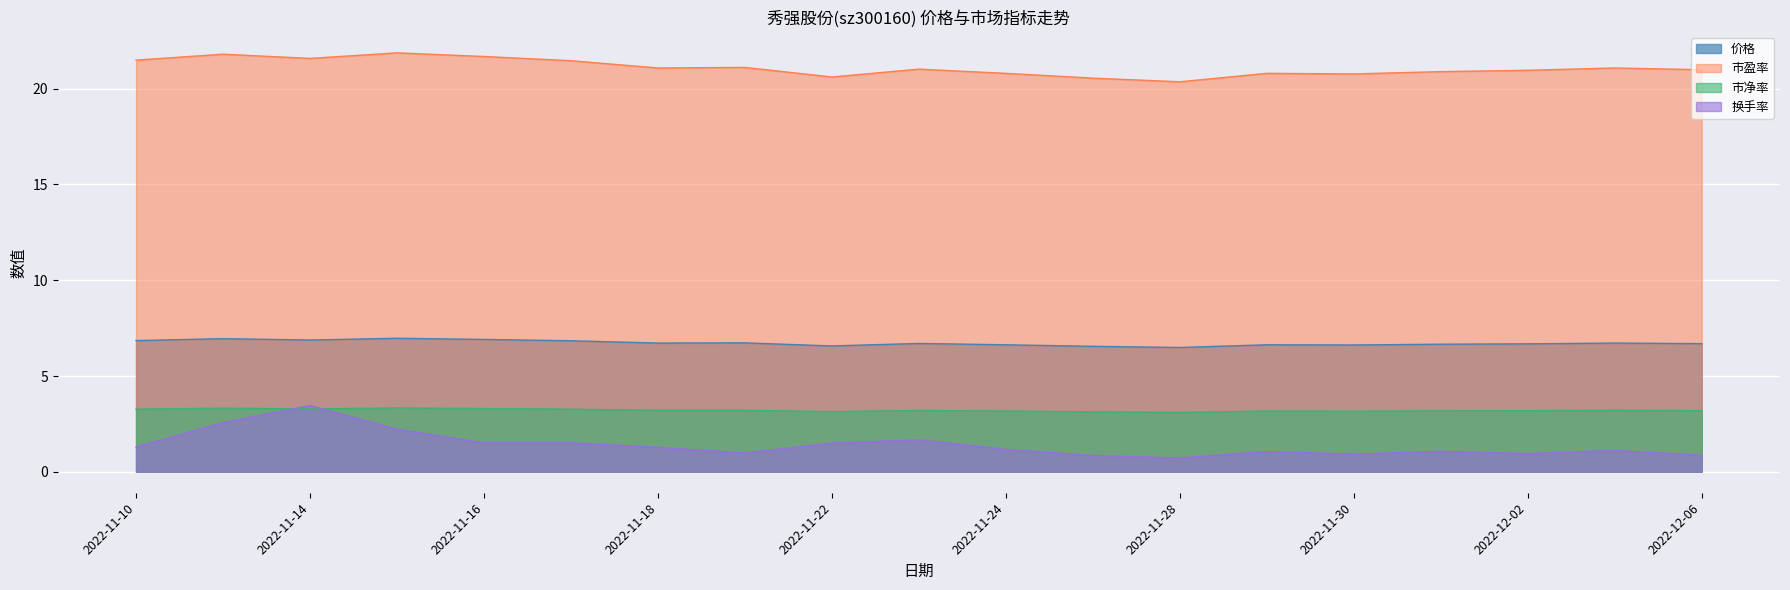

How many interior local valleys does the 价格 series have?

5